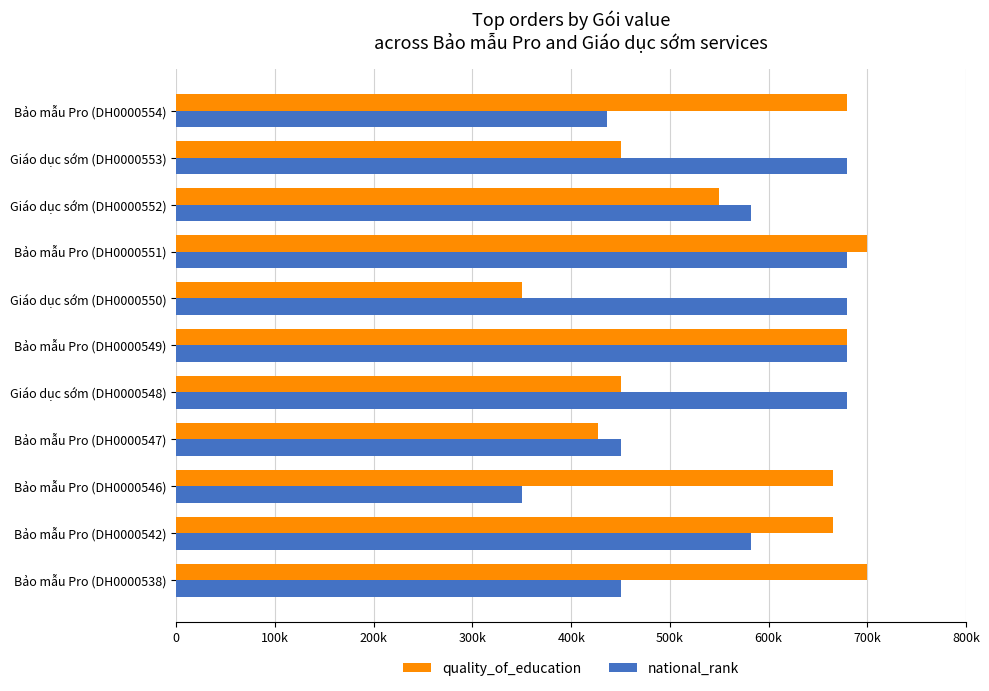

What are all the series names shown in the legend?

quality_of_education, national_rank